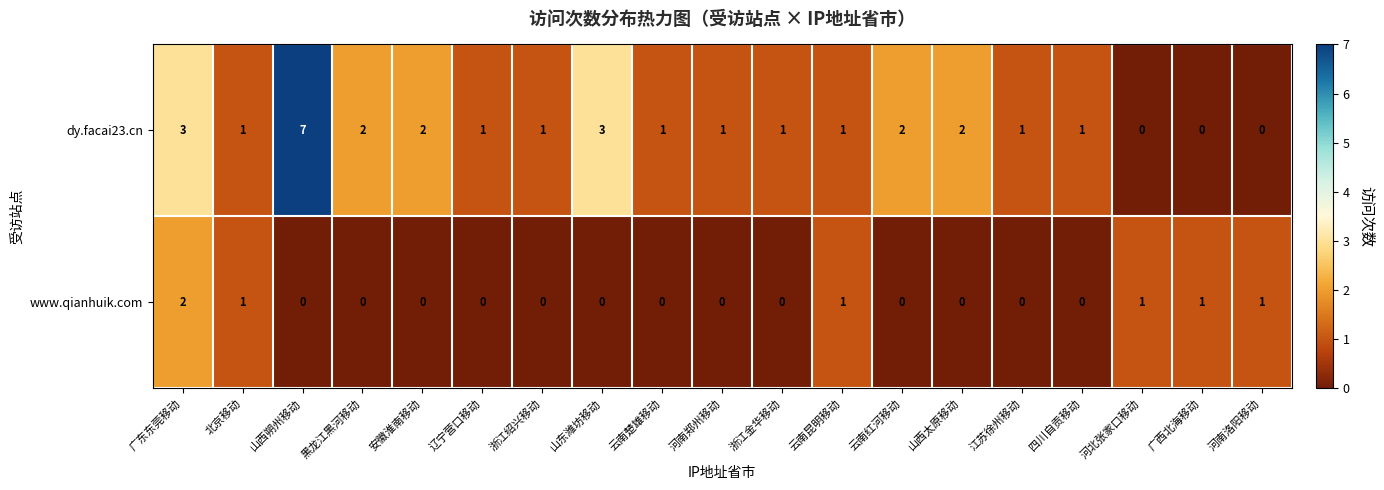

How many series are shown in this chart?

2